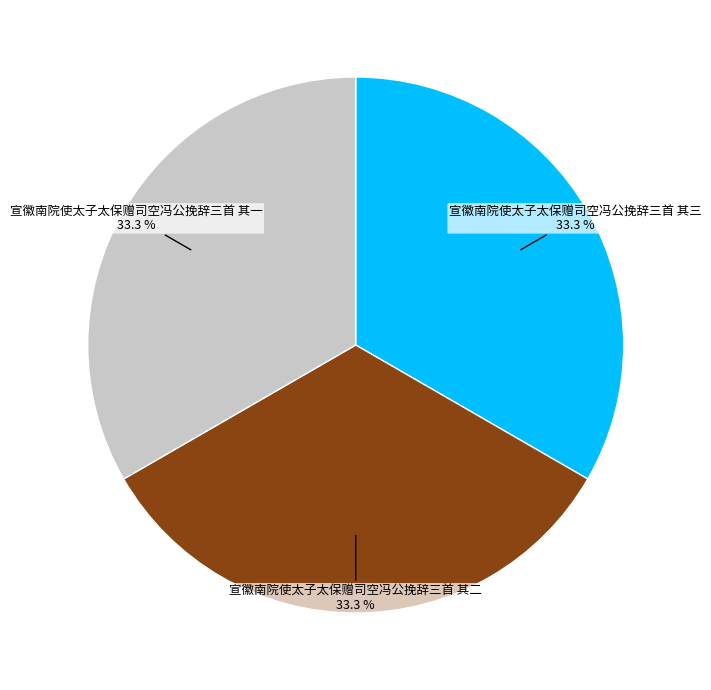

How many segments does this pie chart have?

3